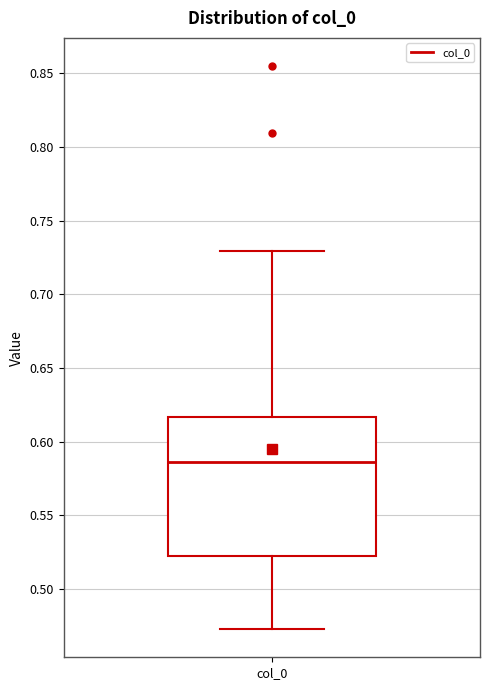

Transcribe this box plot: give where the median line is, the range the box spans, and where the two whiskers end, as read against the y-axis. The values are not printed on the chart, so give them approximately, as read against the axis.

median 0.585, box 0.525 to 0.615, whiskers 0.475 to 0.730